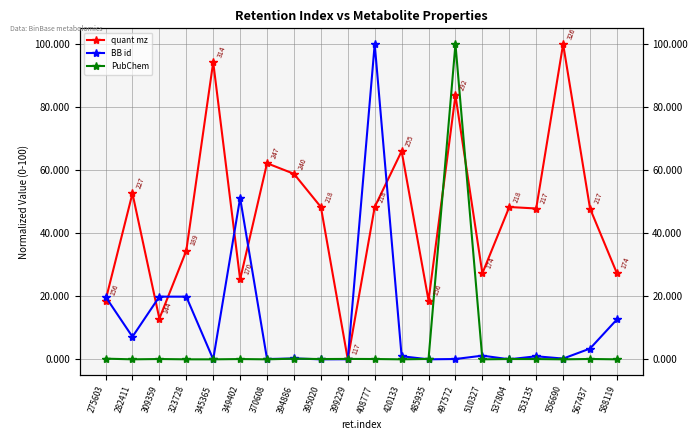

Where is the first local minimum for BB id?

282411